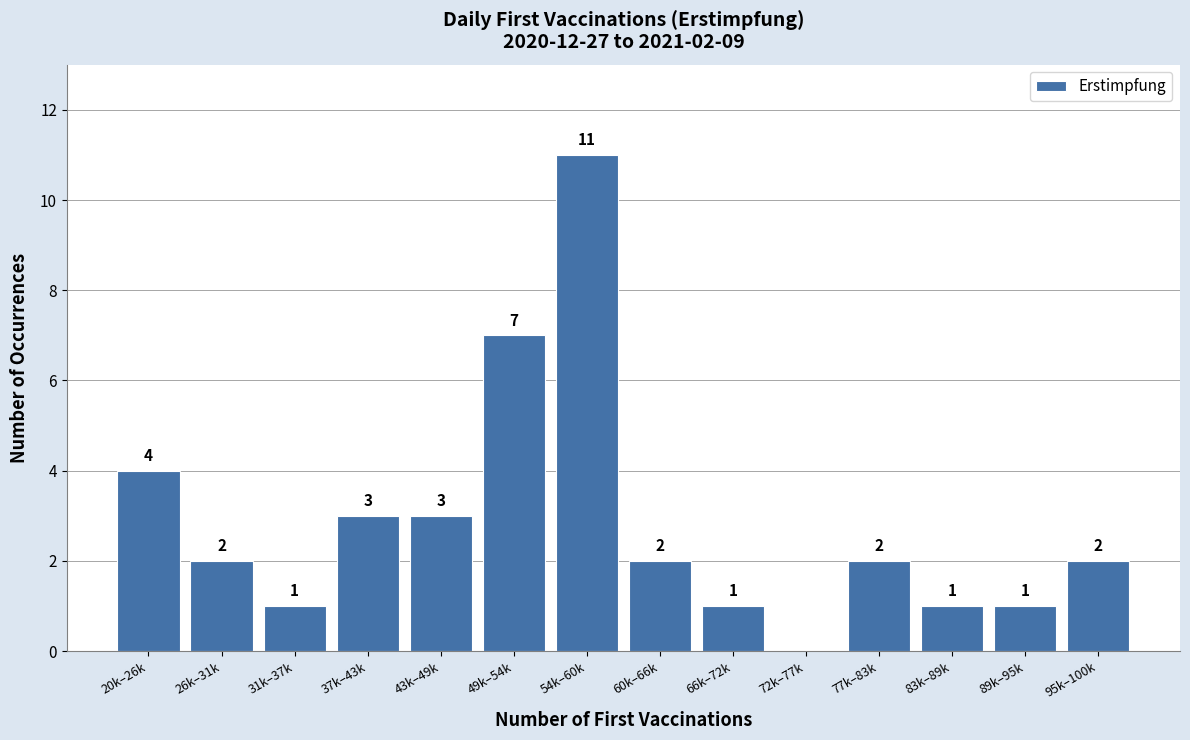

Is it true that the value at 26k–31k is 1?

False